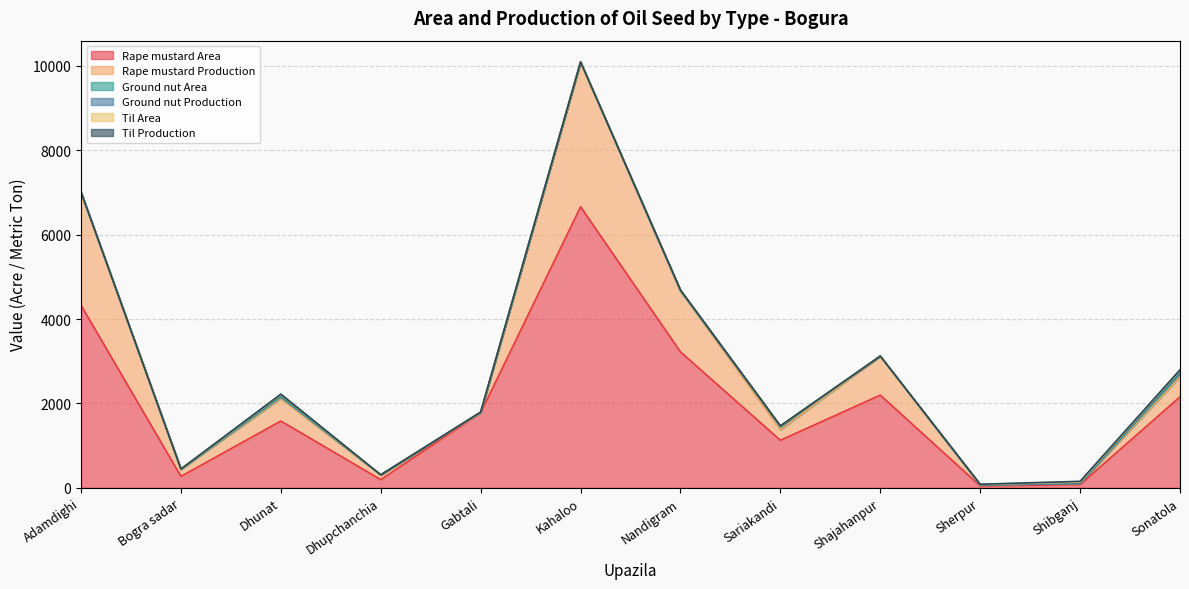

What is the sum of all Rape mustard Production values?

10082.5